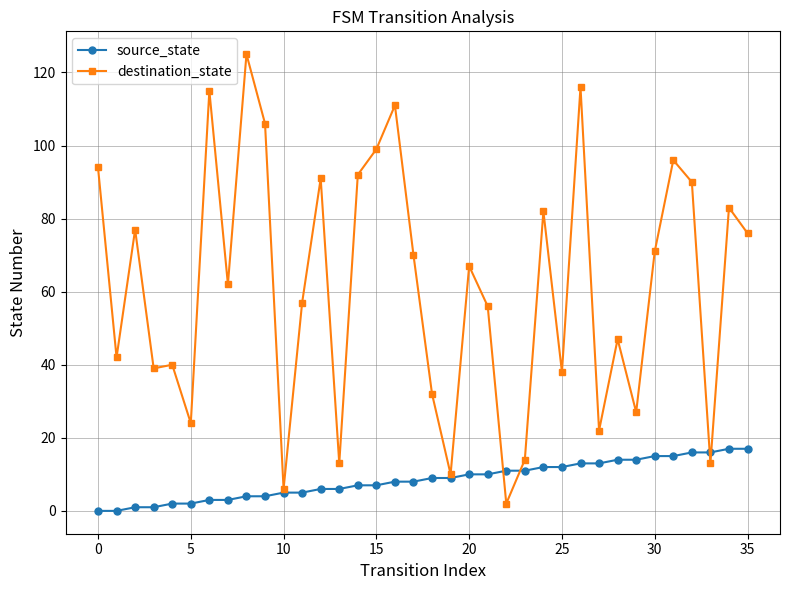

What are all the series names shown in the legend?

source_state, destination_state